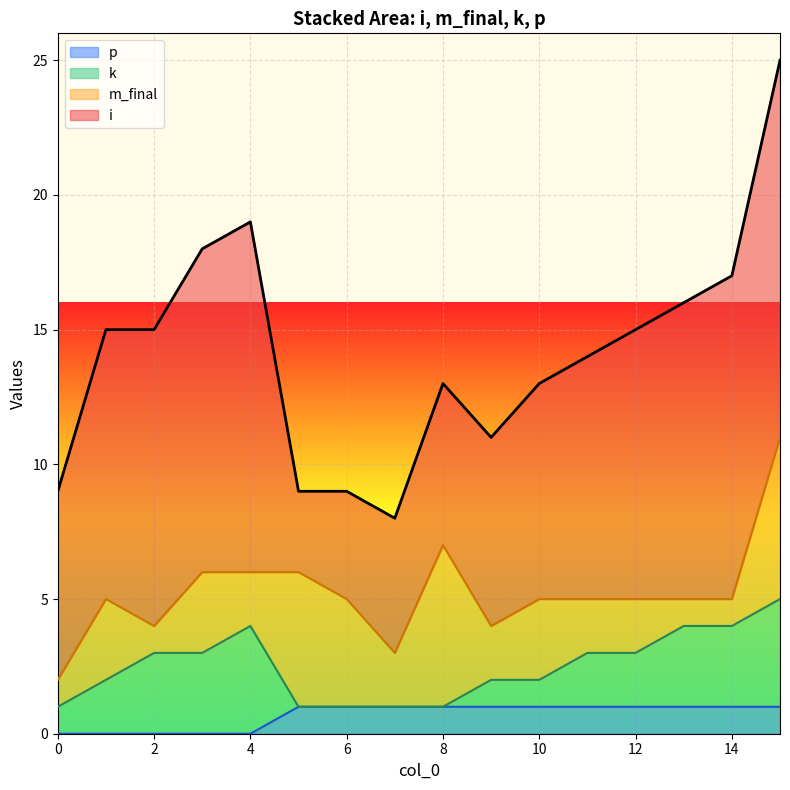

True or false: p and i intersect in this chart.

False